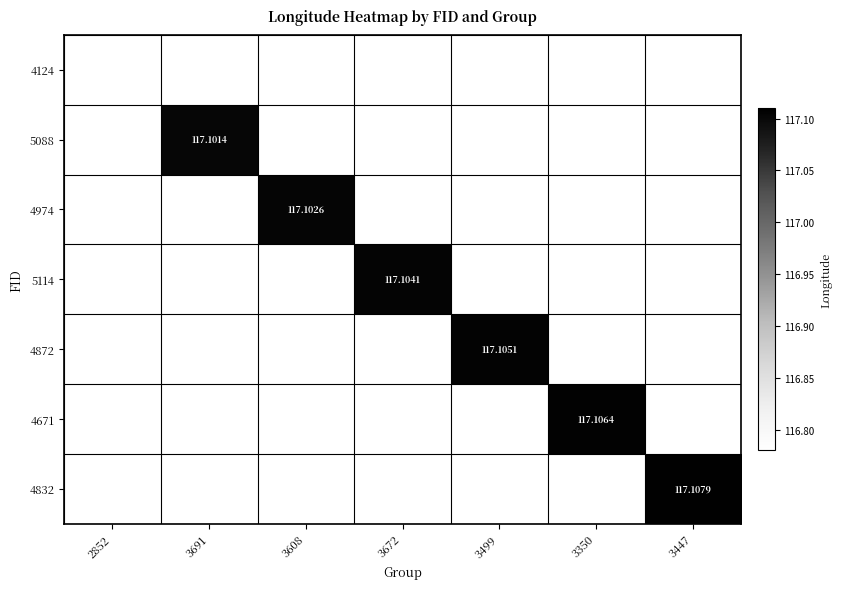

Rank the series at 3608 from lowest to highest value.

4124, 5088, 5114, 4872, 4671, 4832, 4974